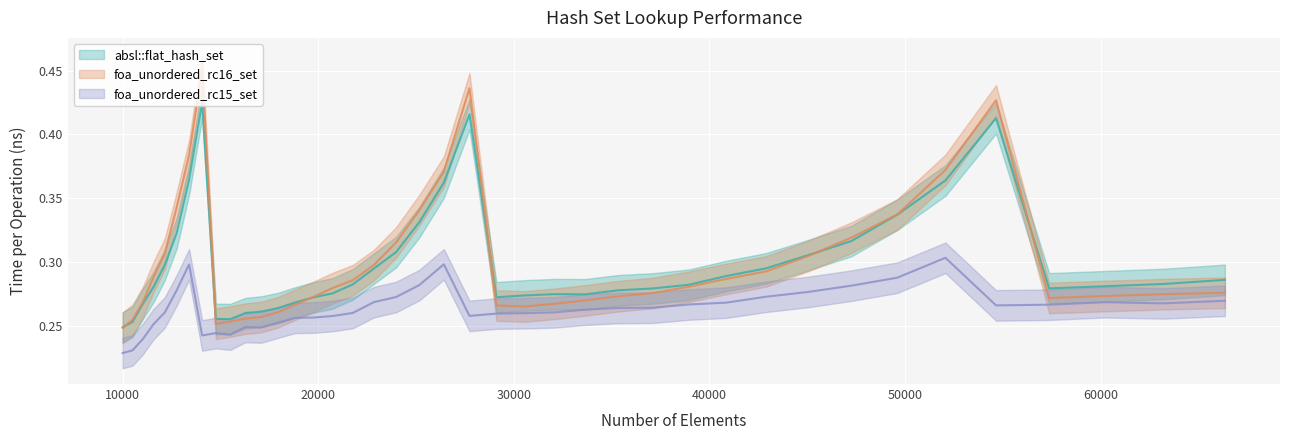

What is the total value across all series at 37089?

0.8